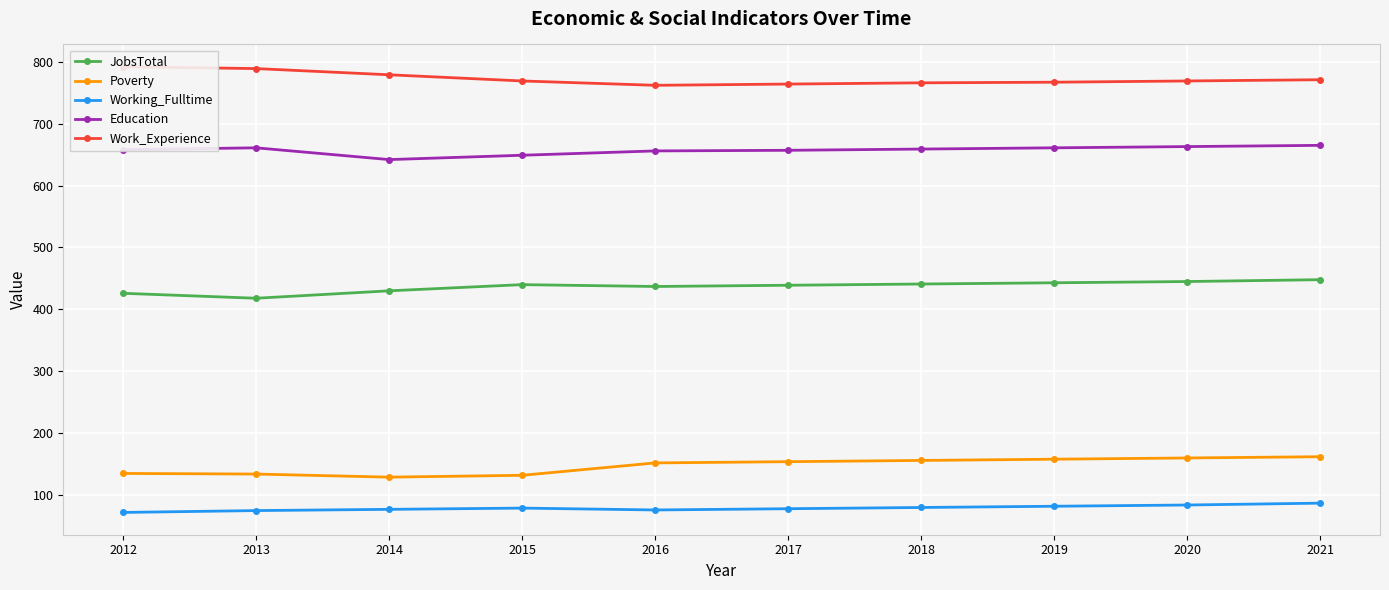

True or false: Working_Fulltime and Poverty cross at least once.

False